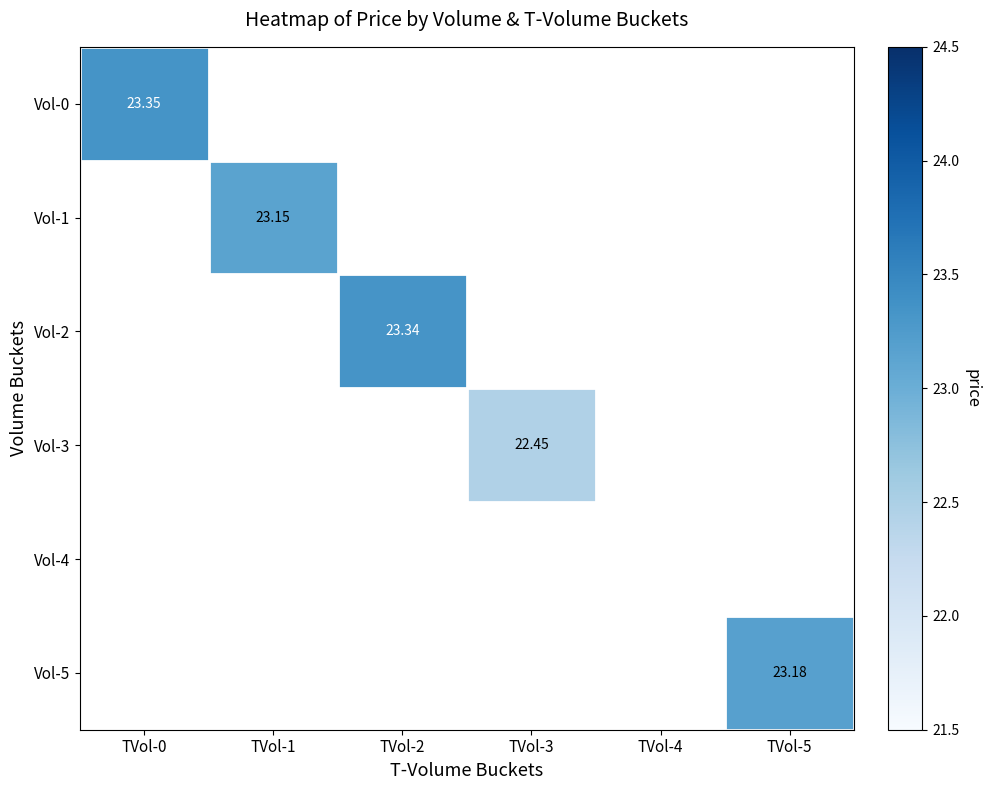

Is it true that Vol-0 equals 36.5 at TVol-0?

False